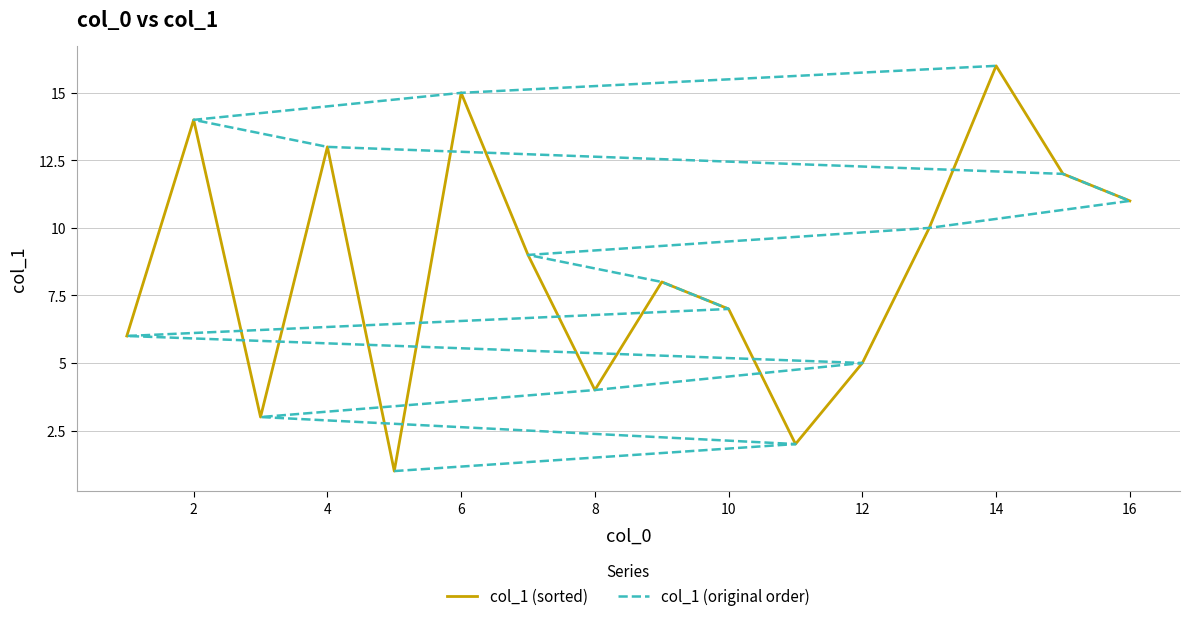

How many values in the col_1 (sorted) series are below 9?

8